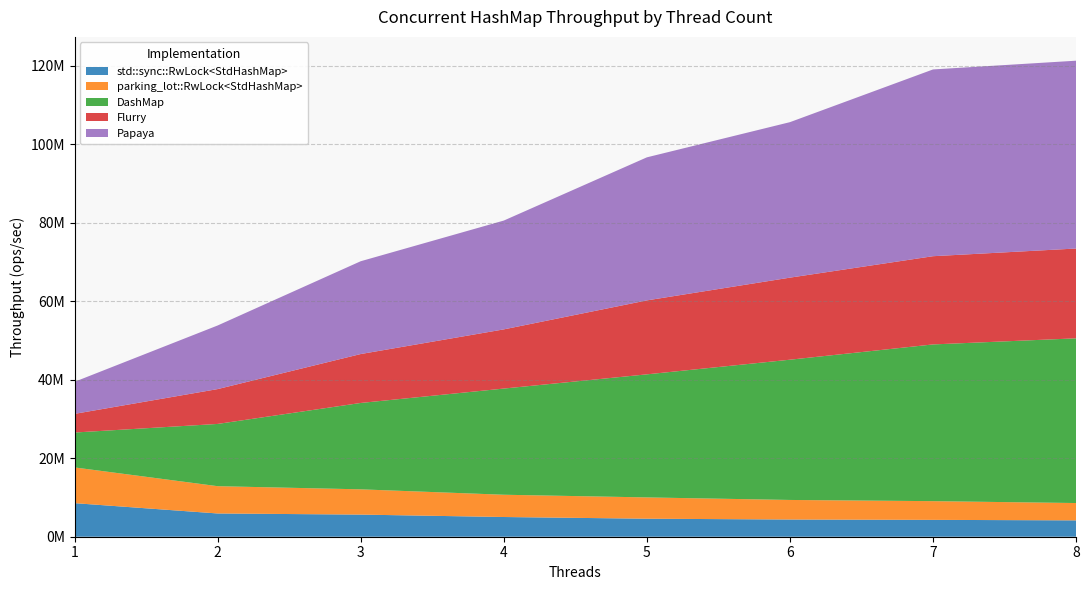

Reading left to right, list all the values displayed in this chart.

std::sync::RwLock<StdHashMap>: 8554983.6	5925579.1	5637381.5	5022738.1	4591130.9	4384606.9	4296114.4	4169083.0
parking_lot::RwLock<StdHashMap>: 9100309.3	6952399.7	6435702.2	5673320.3	5424486.0	4983674.6	4766740.1	4412171.1
DashMap: 8891641.4	15859997.9	22008780.2	27054134.0	31355157.4	35734878.6	39931946.3	41969379.7
Flurry: 4754967.0	8875615.3	12462430.9	15077708.6	18843707.2	20908173.0	22480042.6	22881375.2
Papaya: 8167700.1	16205190.8	23646121.1	27725233.5	36448128.3	39616713.7	47583877.4	47855406.8